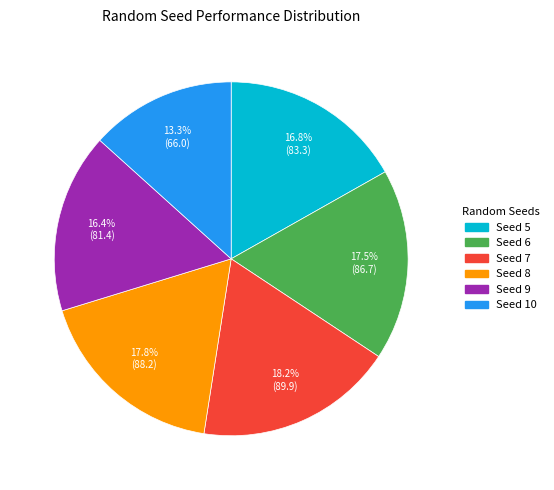

Is there a majority slice in this chart?

No